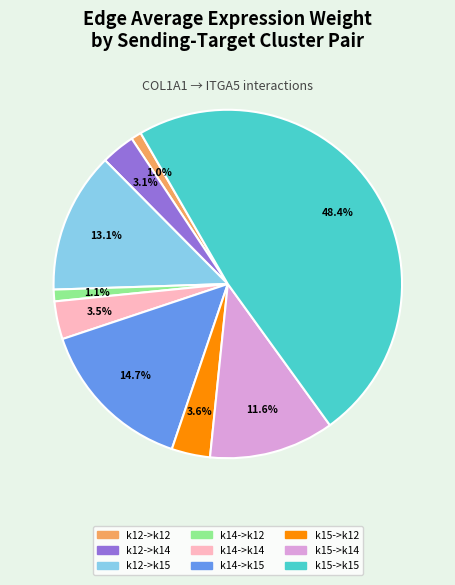

Which slice is the largest?

k15->k15